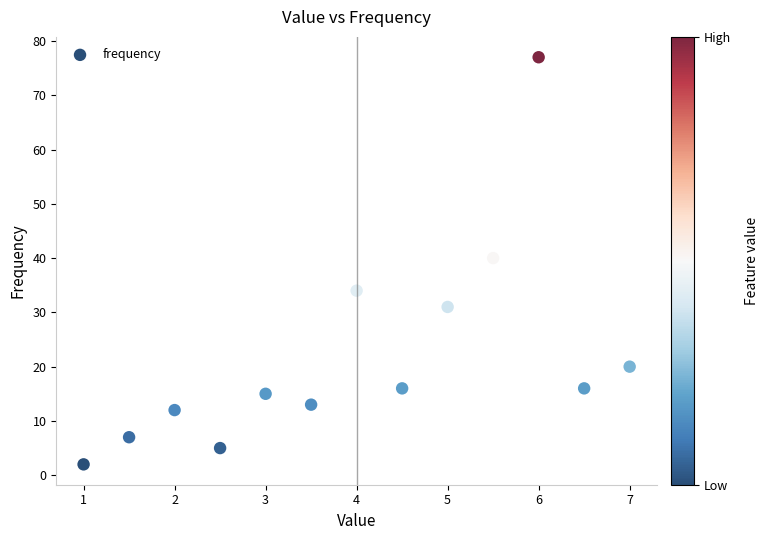

What Y value in the scatter plot is closest to 39?

40